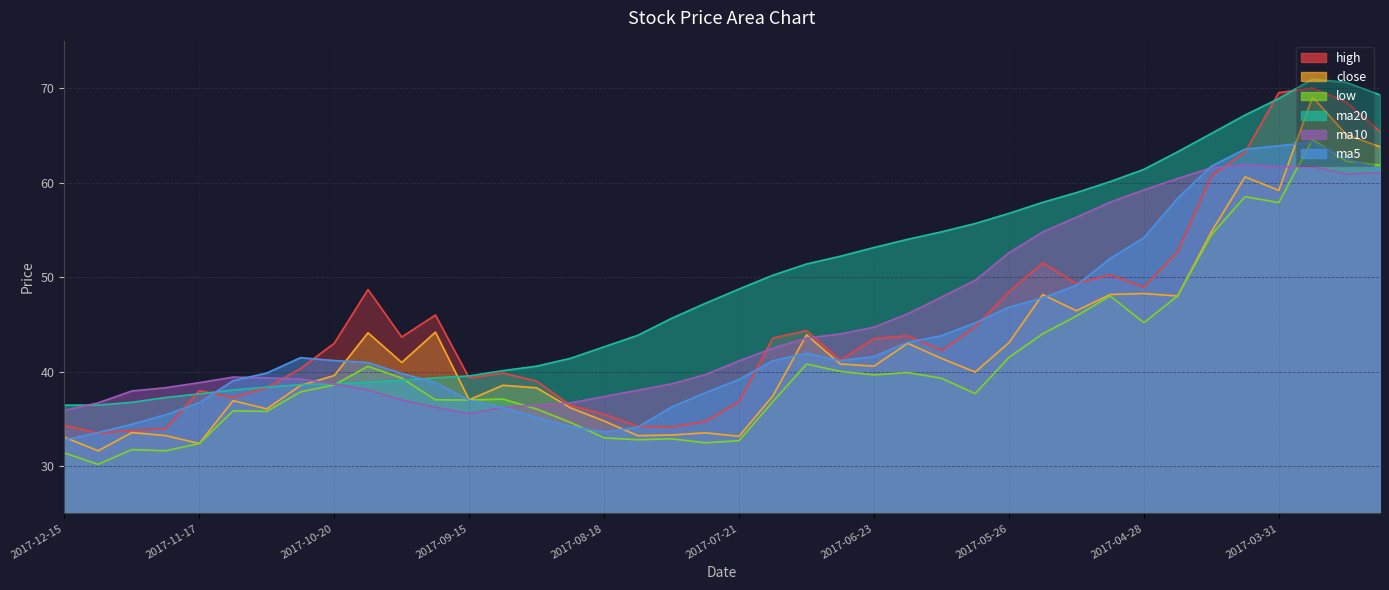

How many lines are shown in the chart?

6